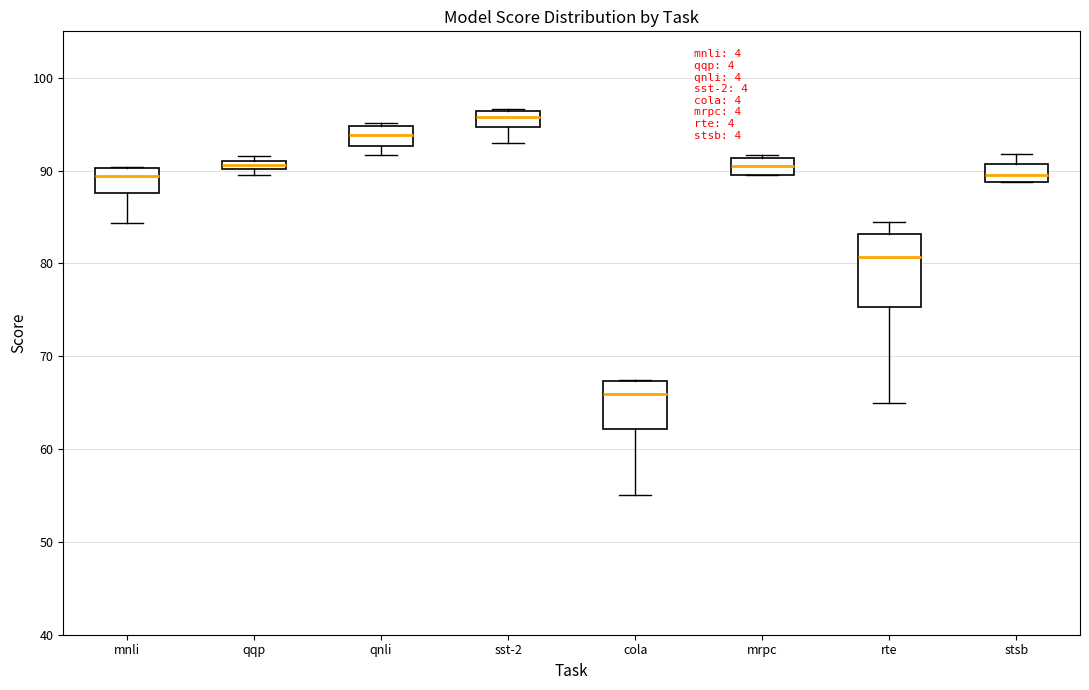

Comparing the boxes themselves (not the whiskers), which one is the tallest?

rte